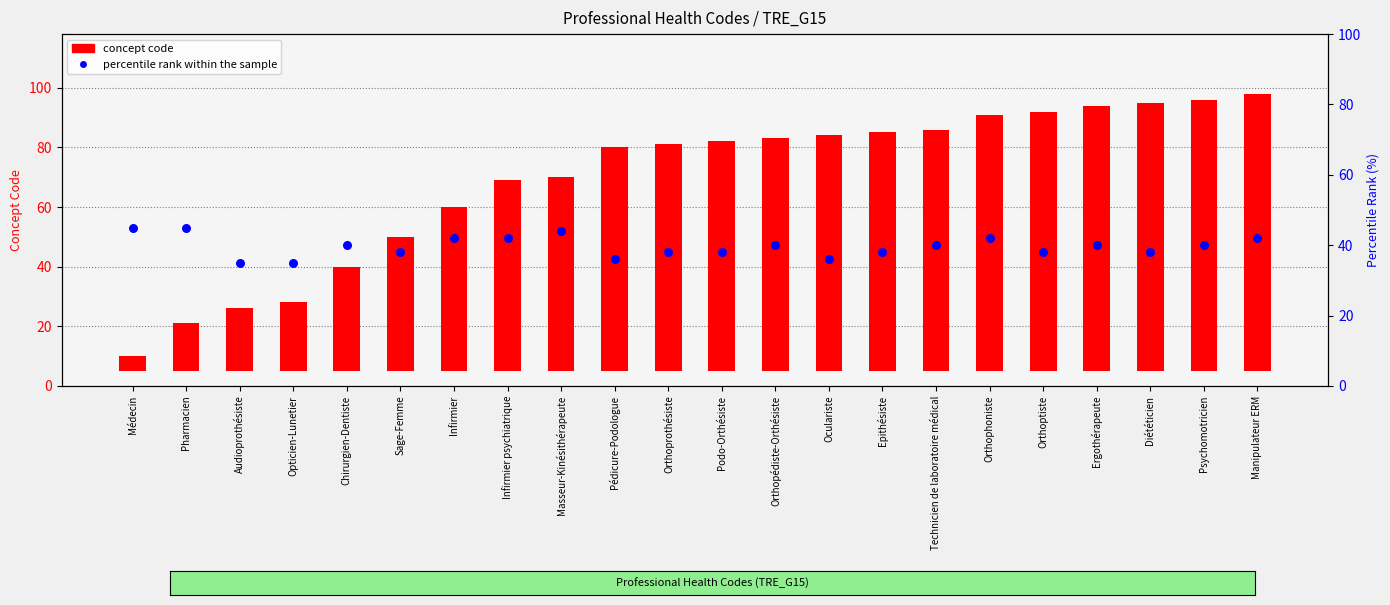

Which series reaches the minimum Y coordinate?

concept code